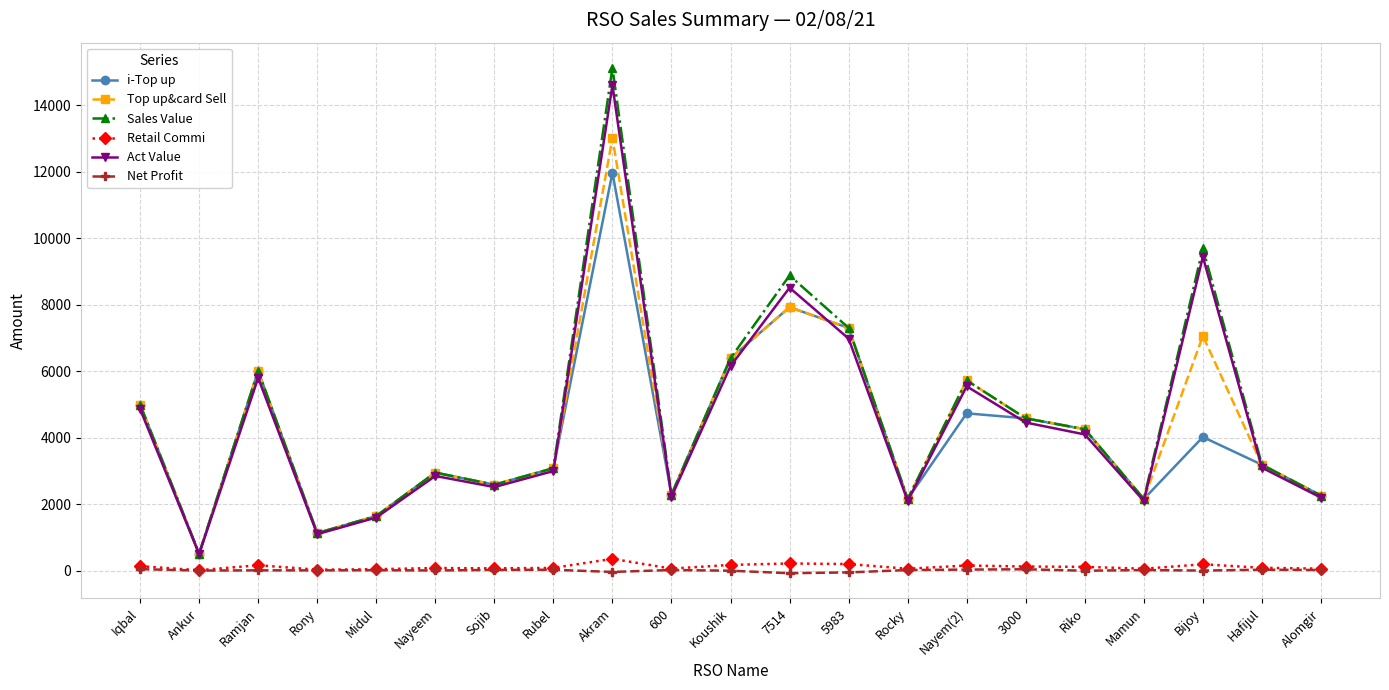

What is the highest value of the i-Top up series?

11974.0